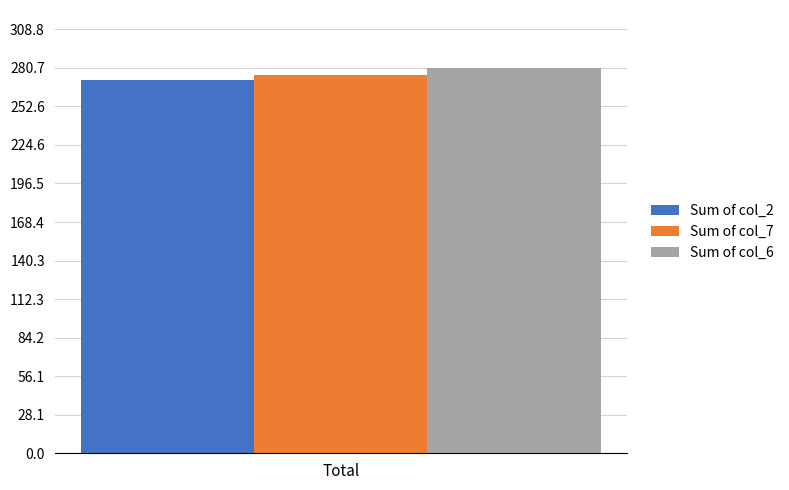

What is the lowest value of the Sum of col_6 series?

280.7